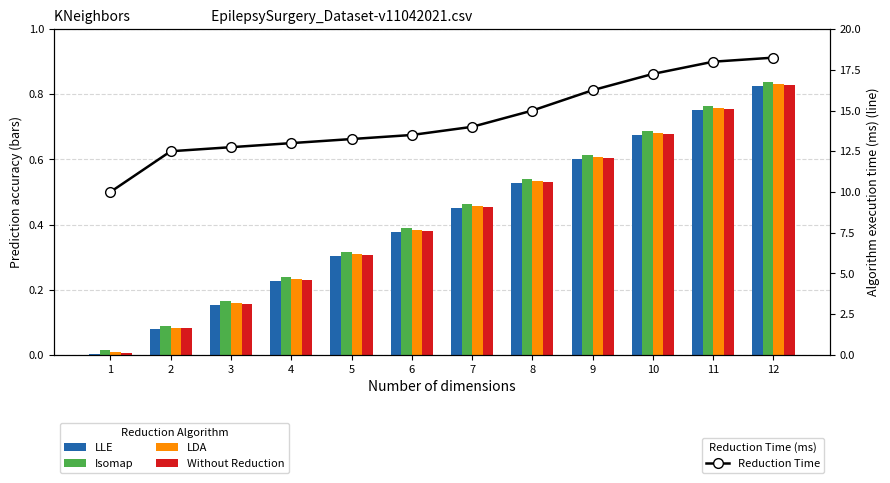

What are all the series names shown in the legend?

LLE, Isomap, LDA, Without Reduction, Reduction Time